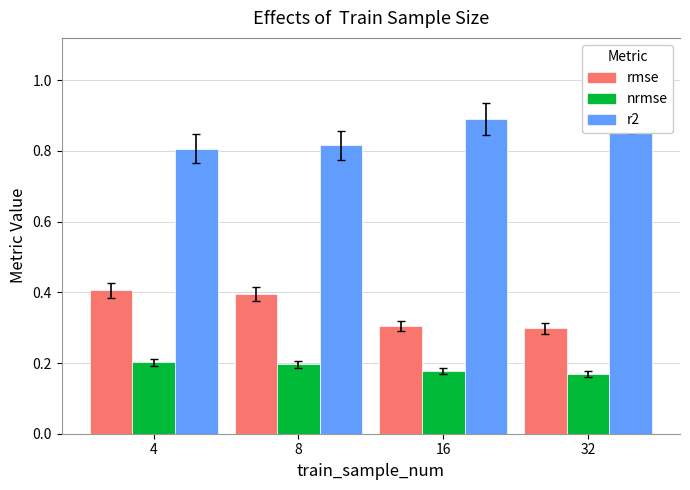

Is the value of nrmse at 16 greater than the value of r2 at 32?

No